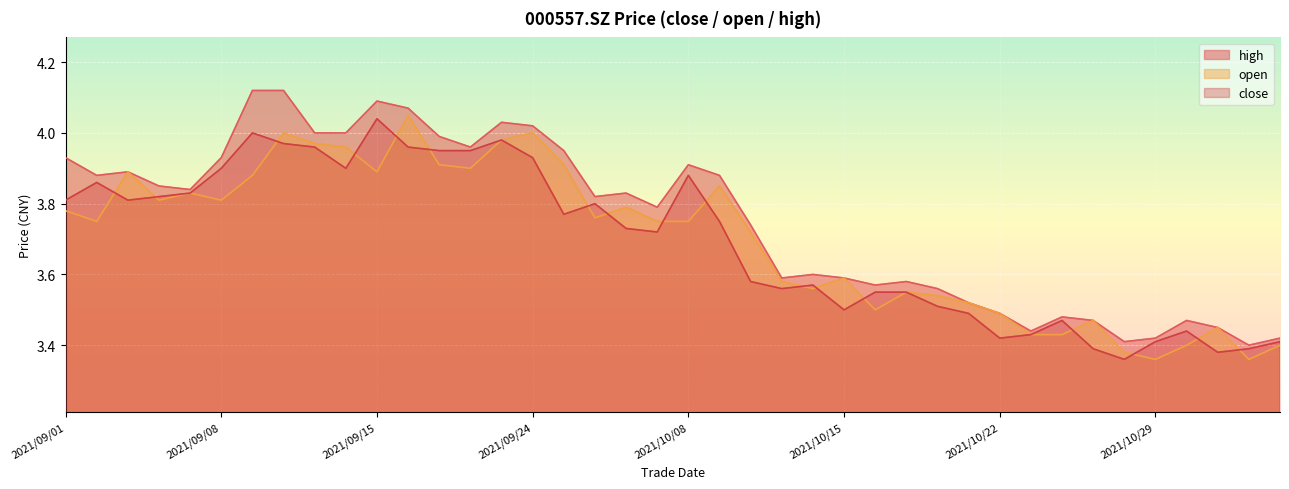

Where is the first local maximum for close?

2021/09/02